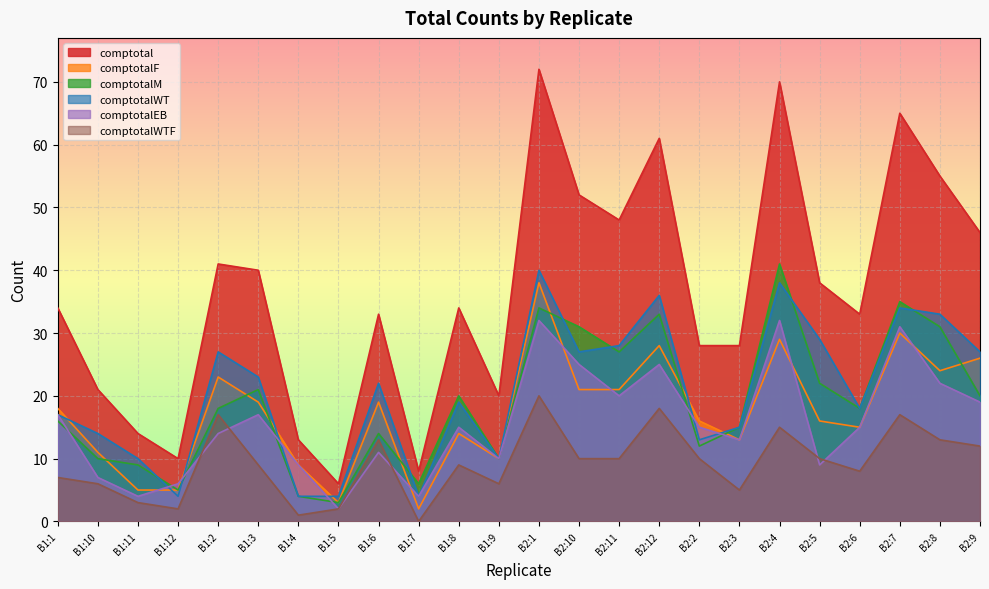

What is the difference between the second highest and minimum values in the comptotalWTF series?

18